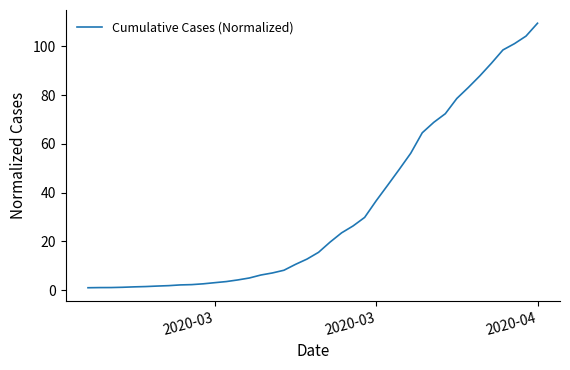

What is the maximum value shown in the chart?

109.4